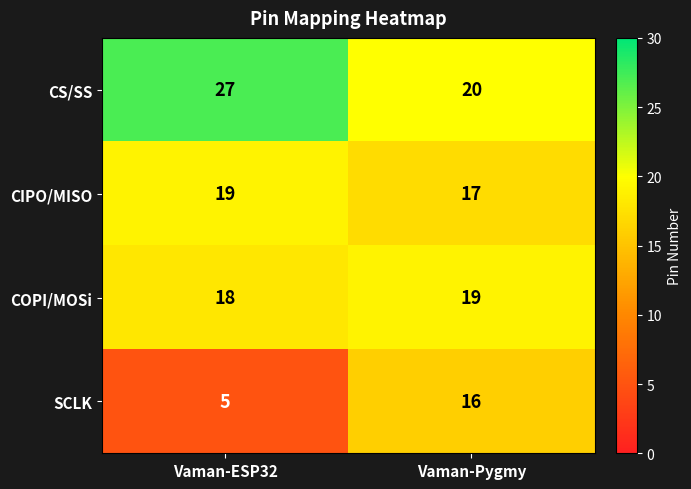

What is the difference between the CS/SS values at Vaman-ESP32 and Vaman-Pygmy?

7